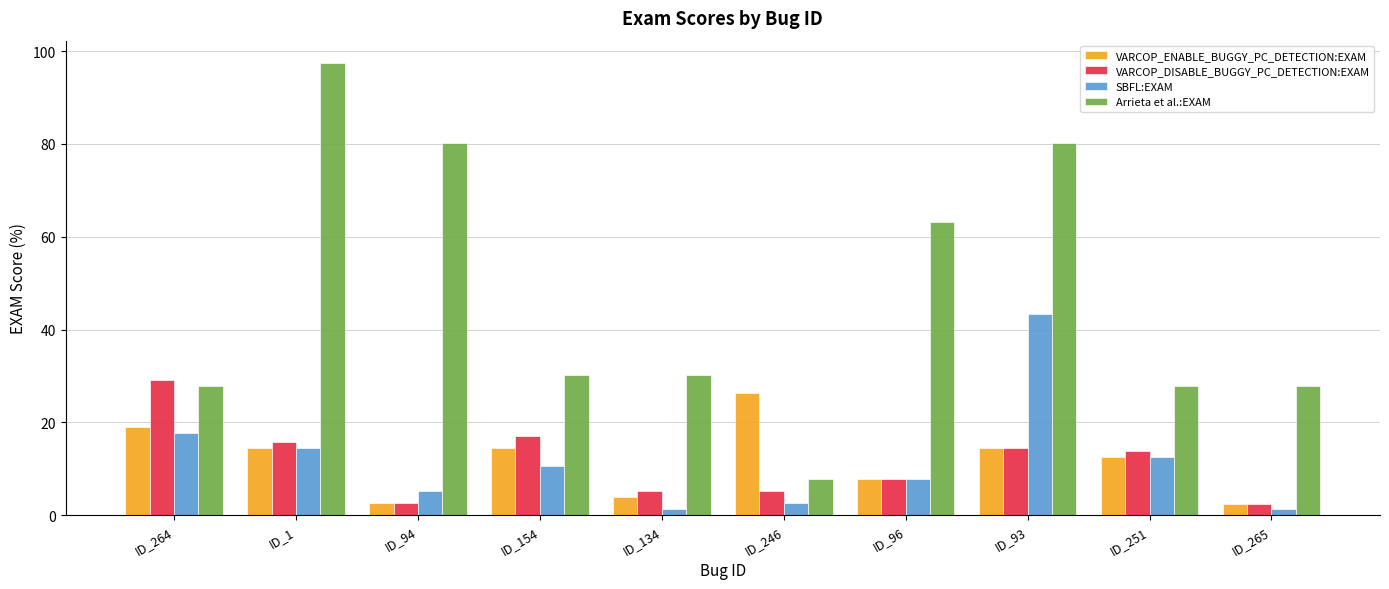

What is the difference between the highest and lowest values at ID_251?

15.2